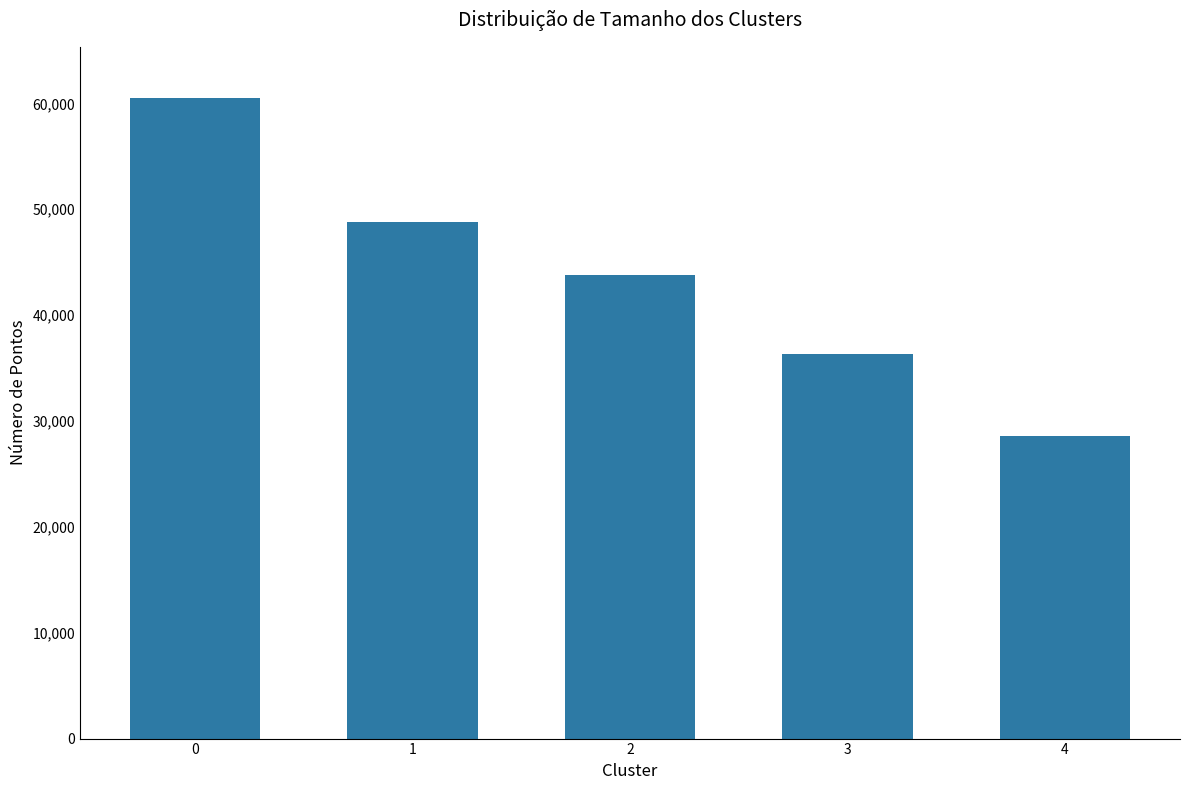

What is the approximate value at 2, to the nearest 100?

43800